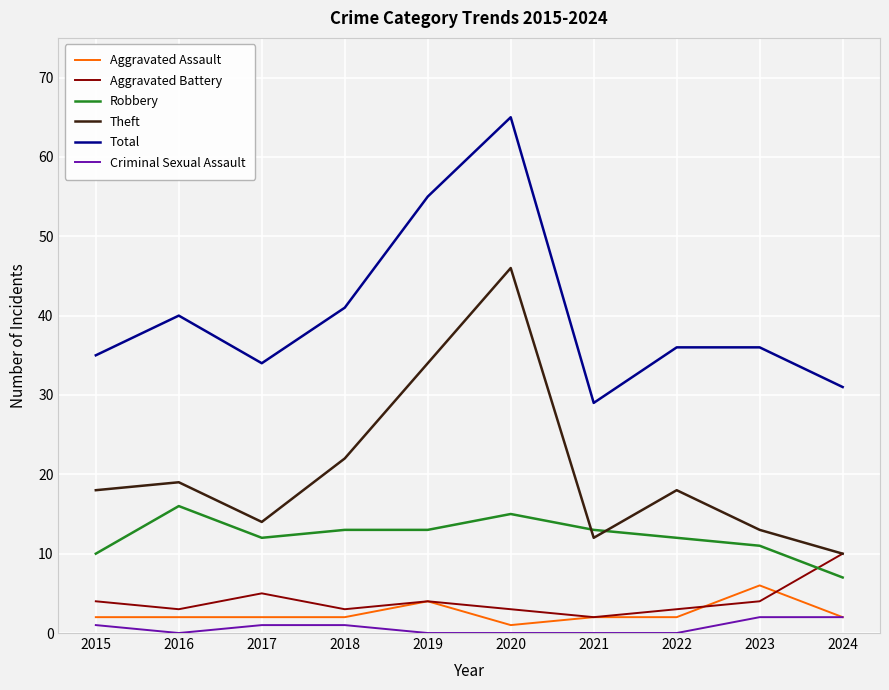

Which label corresponds to the largest value in the chart?

2020